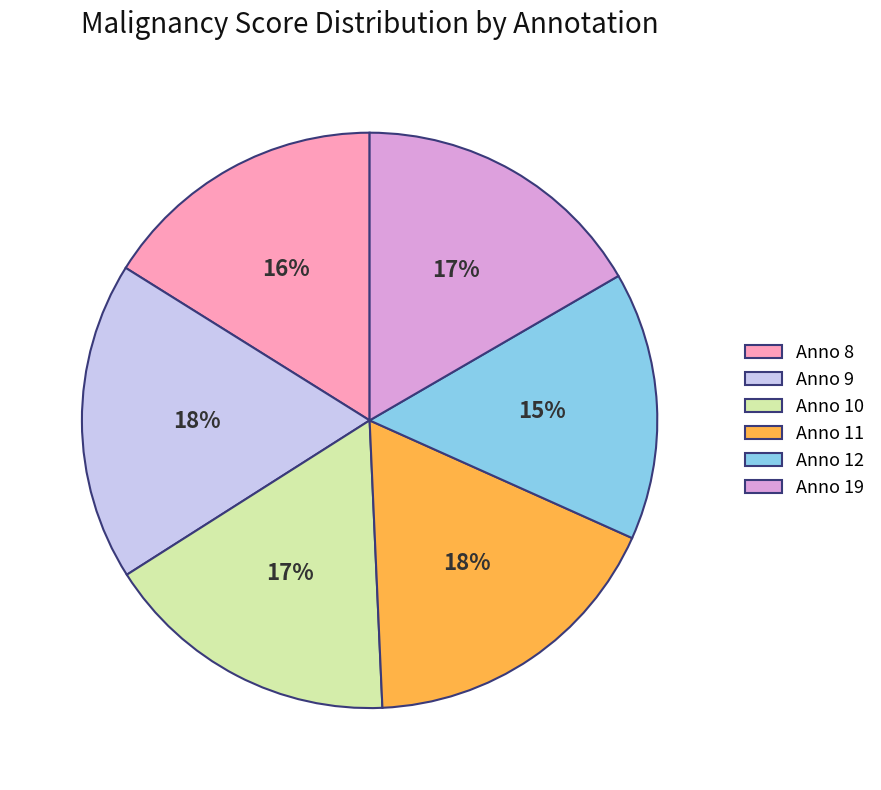

Is it true that Anno 9 is 18% of the pie?

True